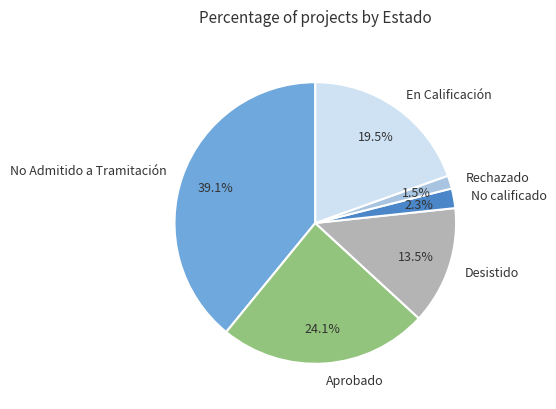

Rank the categories by value from highest to lowest.

No Admitido a Tramitación, Aprobado, En Calificación, Desistido, No calificado, Rechazado